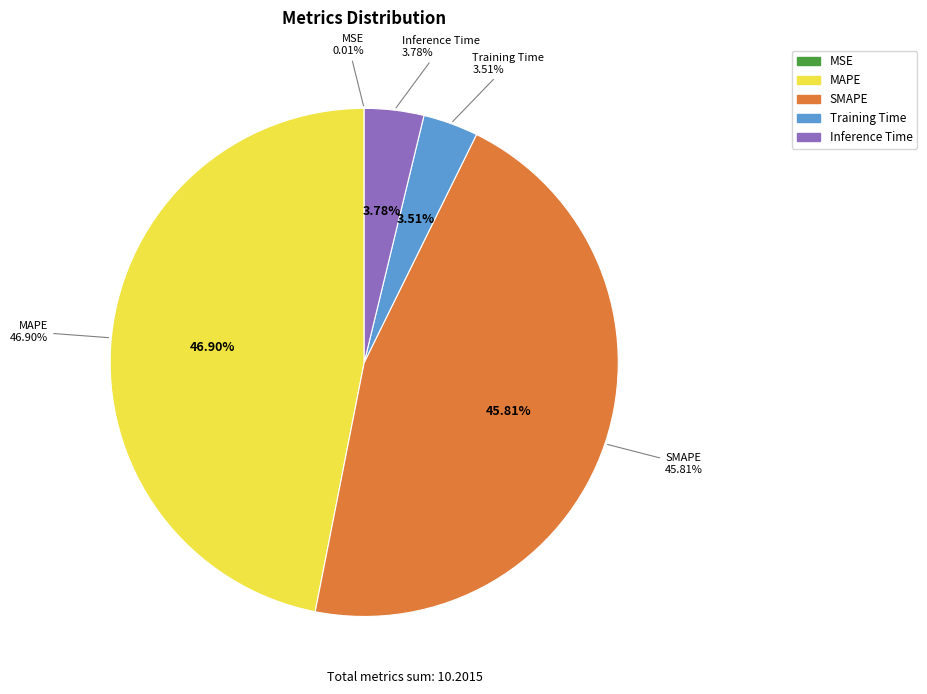

What percentage is the MAPE slice, to the nearest percent?

47%